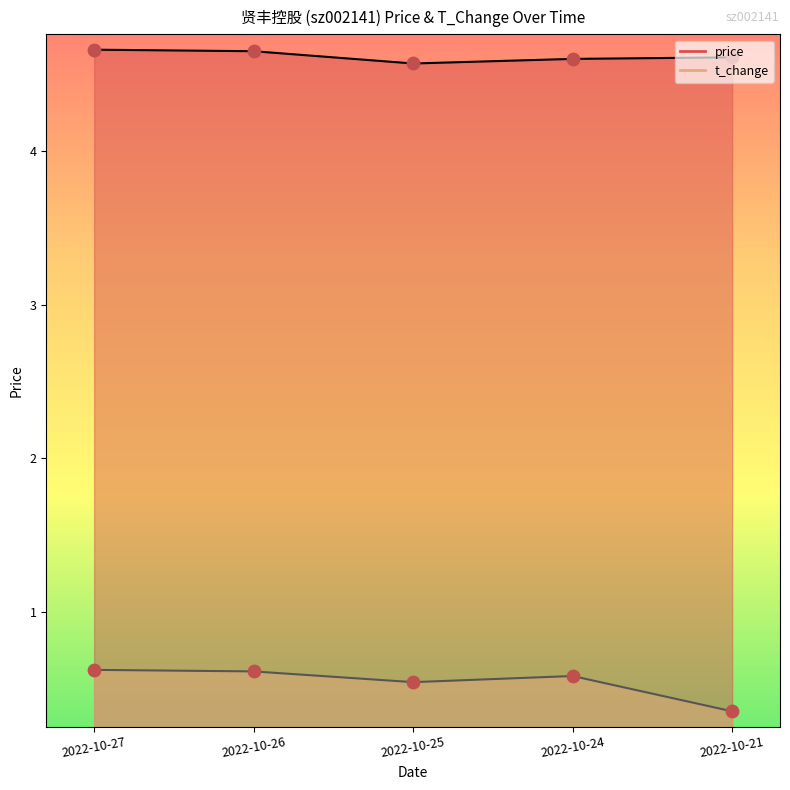

What are all the series names shown in the legend?

price, t_change